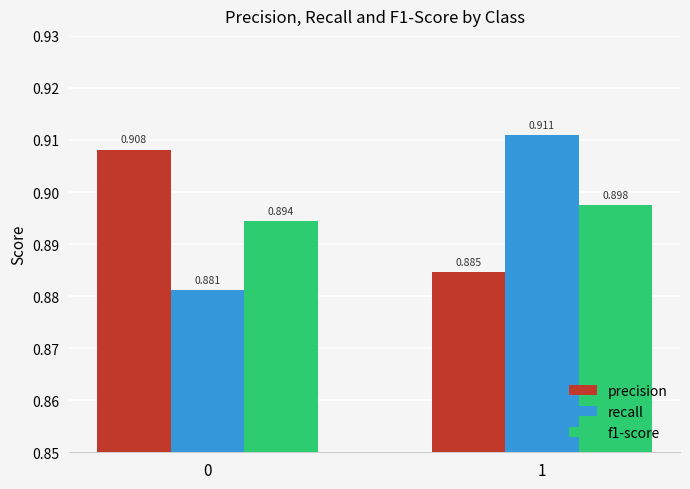

Is the value of recall at 0 greater than the value of f1-score at 1?

No